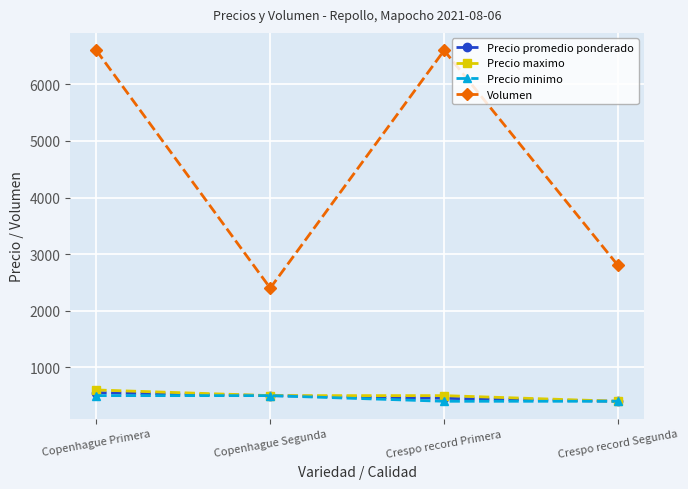

What is the value of the Precio promedio ponderado point at the 1st from the left?

552